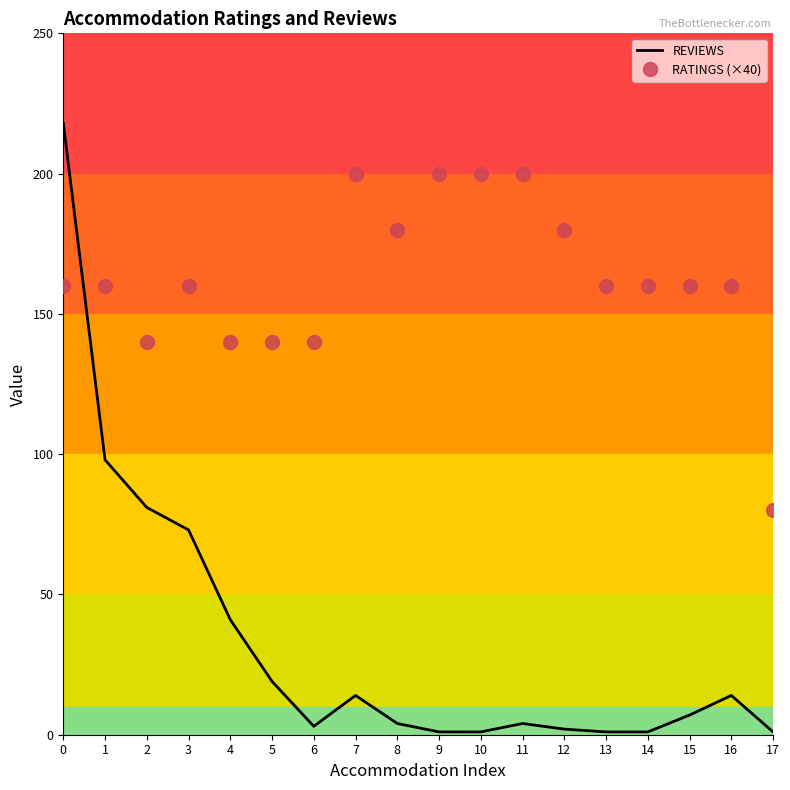

How many intersections are there between RATINGS (×40) and REVIEWS?

1